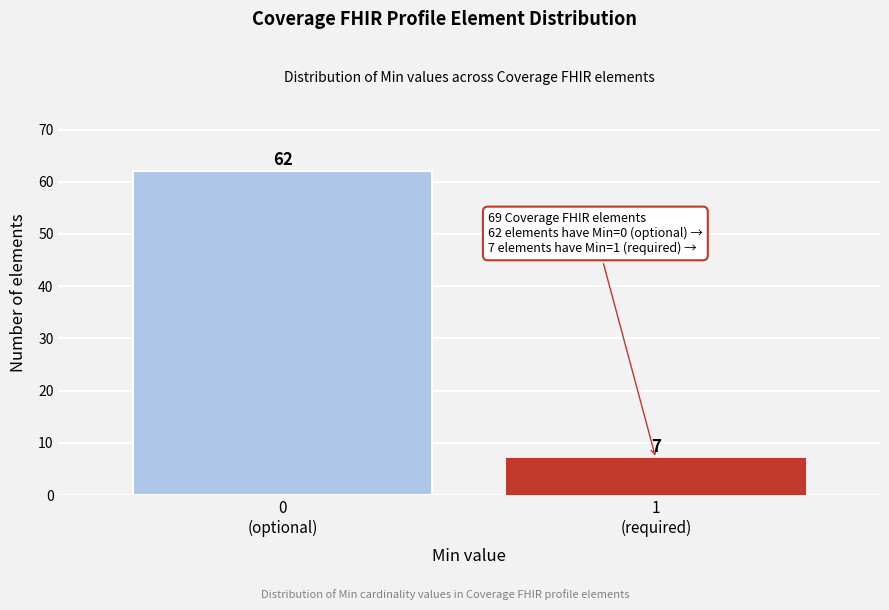

Reading right to left, list all the values displayed in this chart.

7	62